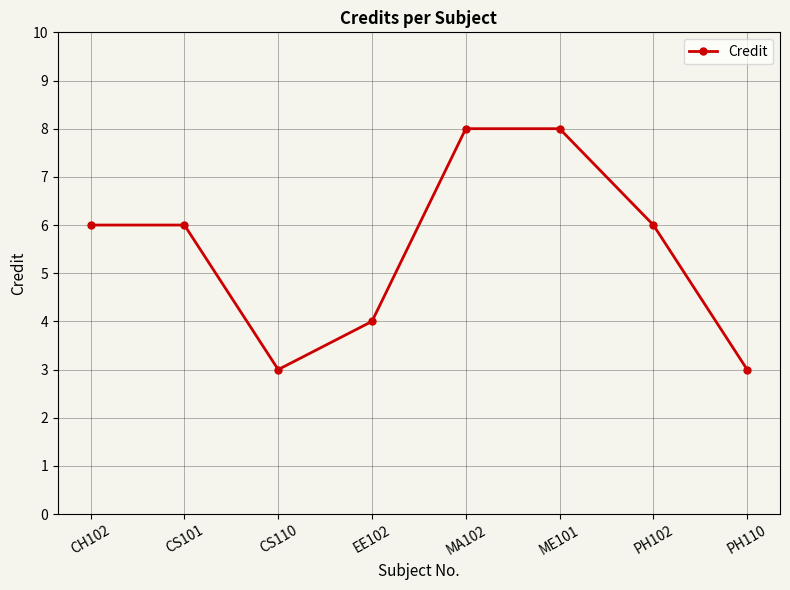

What is the value of the 1st point from the left?

6